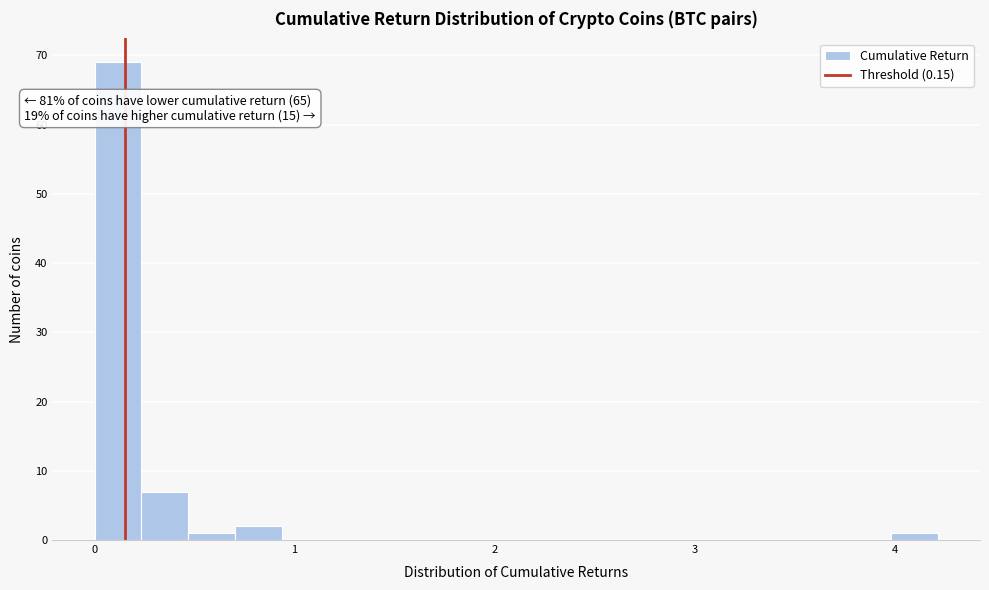

Read against the x-axis, roughly where is the centre of the tallest bar?

0.1